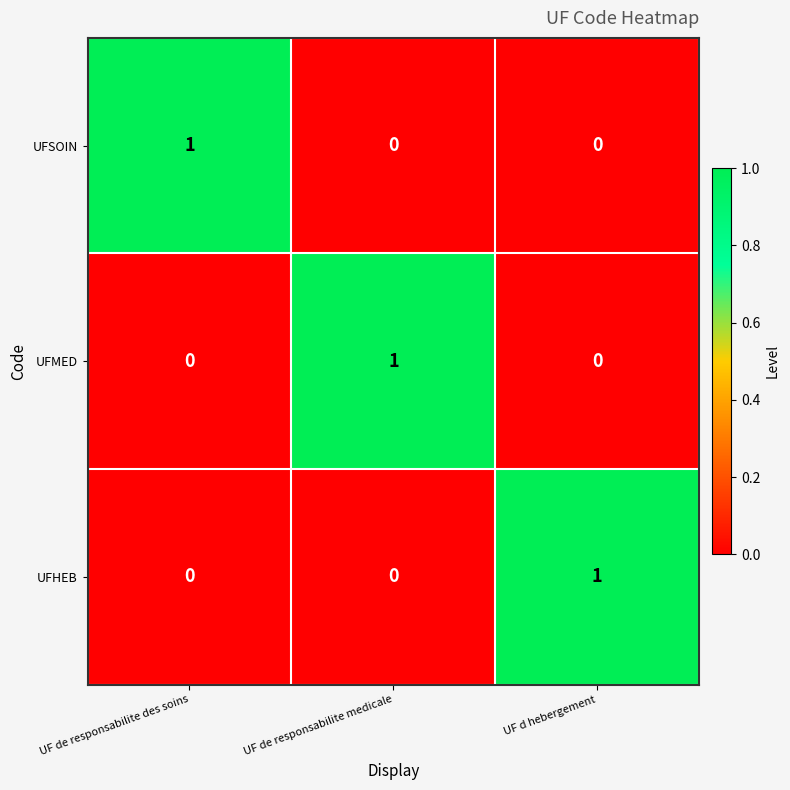

How many UFMED values are between 0 and 1?

3